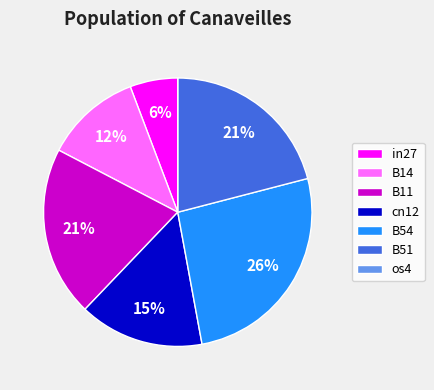

Between B11 and in27, which is larger?

B11